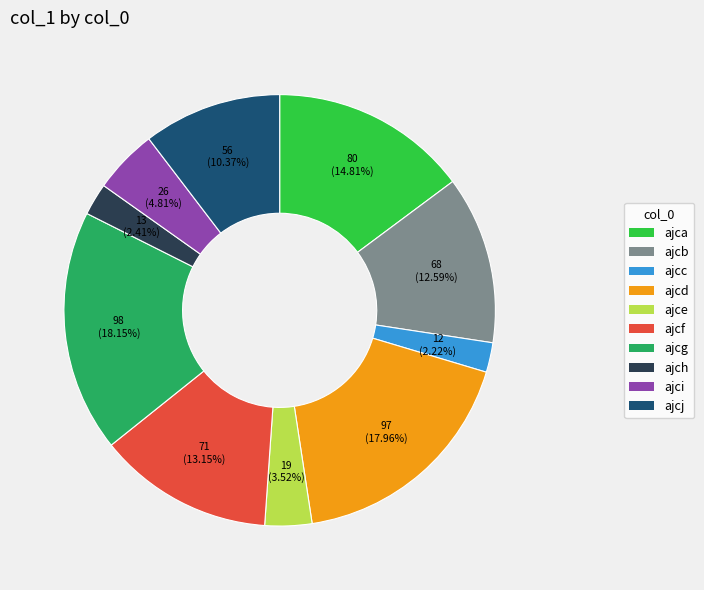

To the nearest percent, what portion does ajca represent?

15%